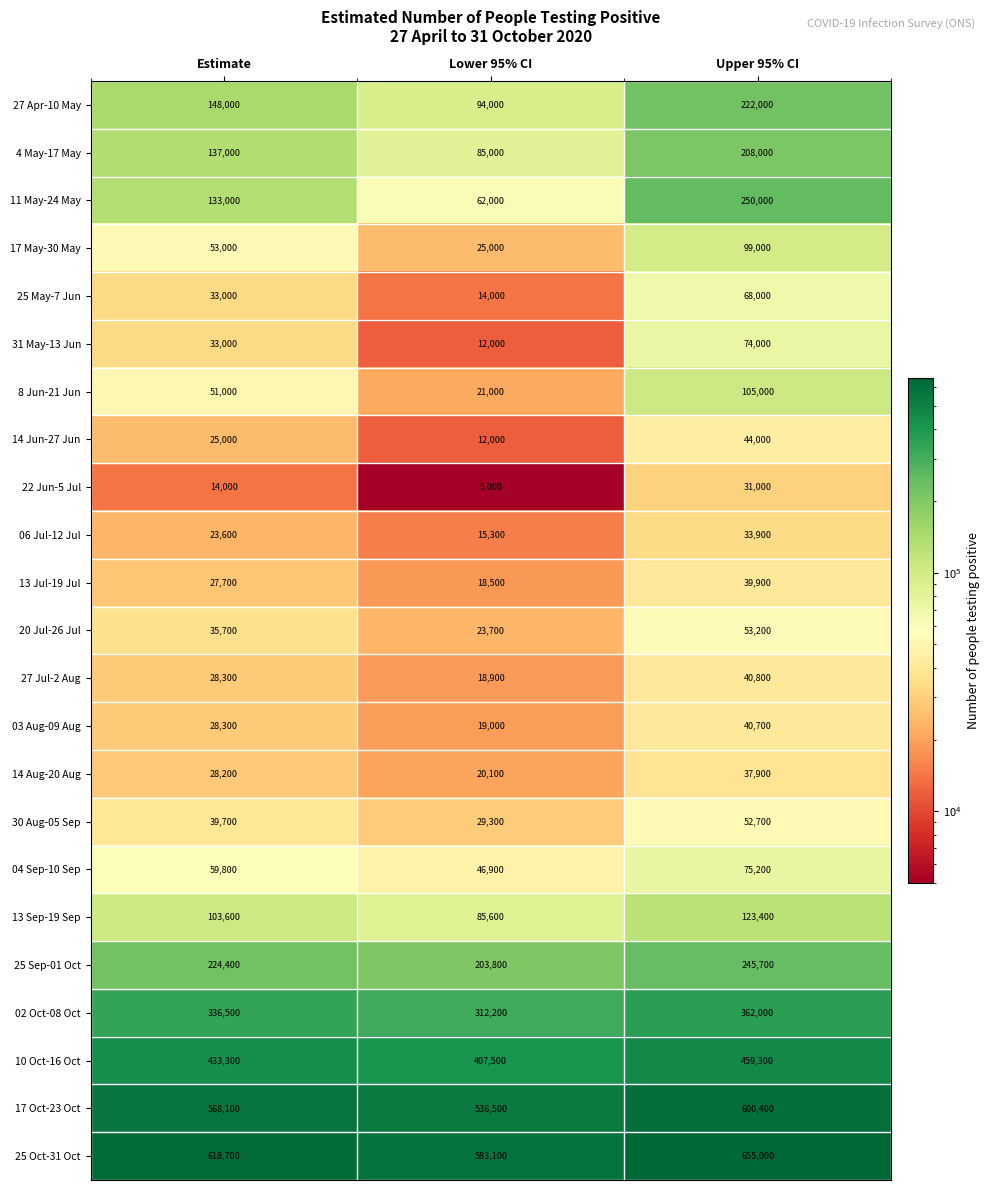

Which series has the largest range (max minus min)?

11 May-24 May